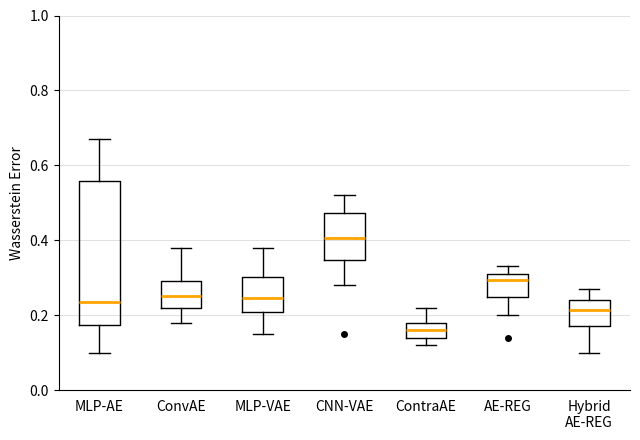

Reading left to right, transcribe this box plot: for each box, give where its median line is, the range the box spans, and where its two whiskers end, as read against the y-axis. The values are not printed on the chart, so give them approximately, as read against the axis.

MLP-AE: median 0.24, box 0.18 to 0.56, whiskers 0.10 to 0.68
ConvAE: median 0.26, box 0.22 to 0.30, whiskers 0.18 to 0.38
MLP-VAE: median 0.24, box 0.20 to 0.30, whiskers 0.16 to 0.38
CNN-VAE: median 0.40, box 0.34 to 0.48, whiskers 0.28 to 0.52
ContraAE: median 0.16, box 0.14 to 0.18, whiskers 0.12 to 0.22
AE-REG: median 0.30, box 0.24 to 0.32, whiskers 0.20 to 0.34
Hybrid AE-REG: median 0.22, box 0.18 to 0.24, whiskers 0.10 to 0.28